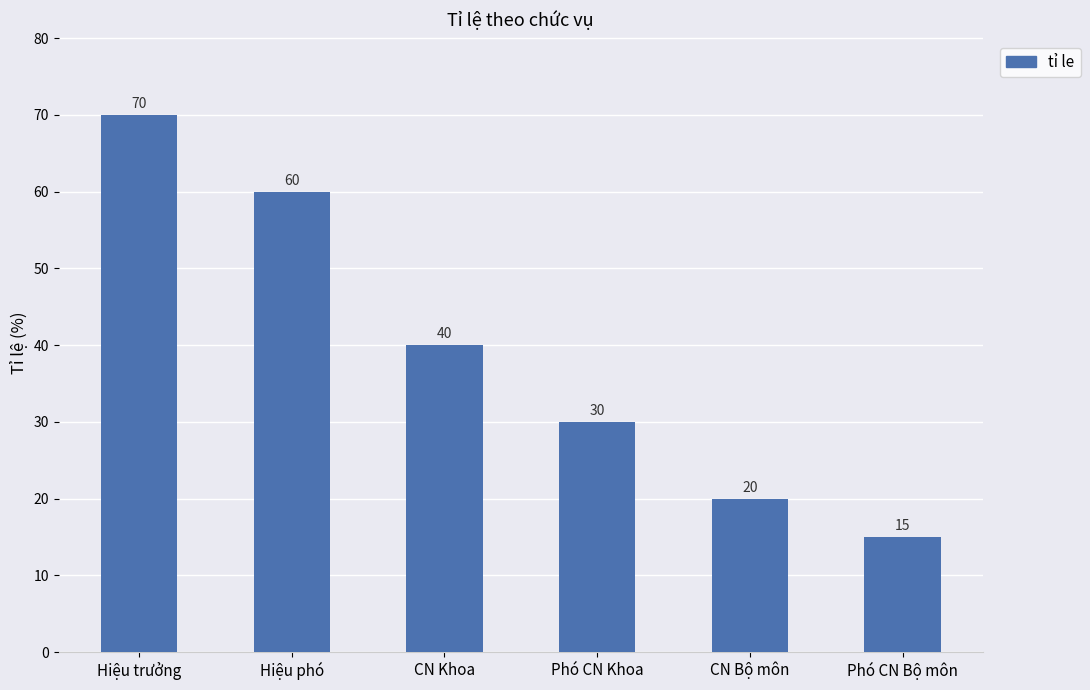

Rank the categories by value from lowest to highest.

Phó CN Bộ môn, CN Bộ môn, Phó CN Khoa, CN Khoa, Hiệu phó, Hiệu trưởng